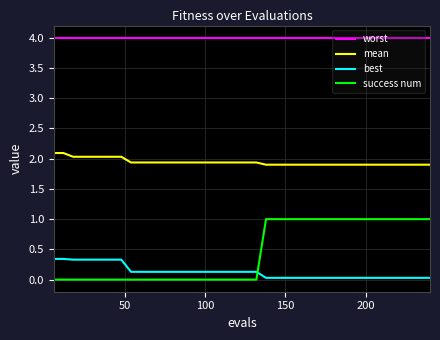

Which series has the largest total across all categories?

worst